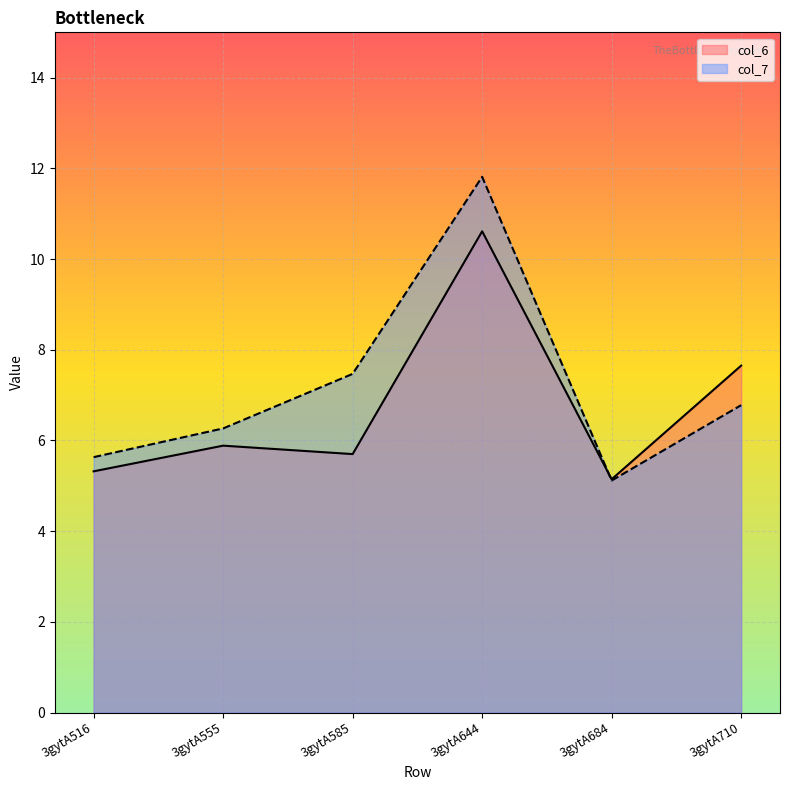

What is the sum of the col_7 values at 3gytA585 and 3gytA684?

12.6